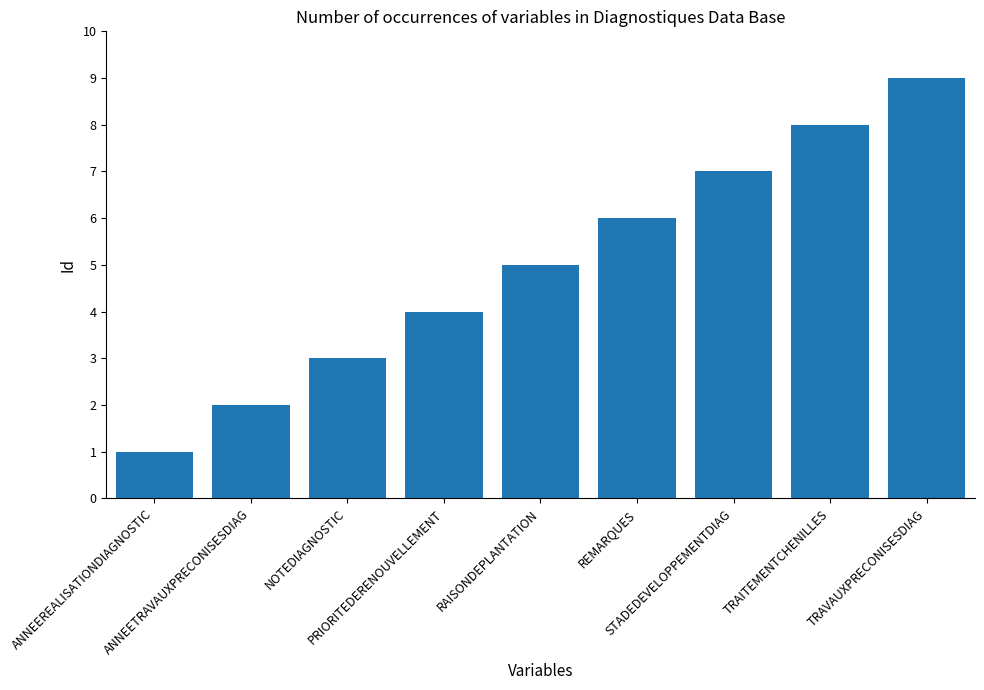

What is the difference between the second highest and second lowest values?

6